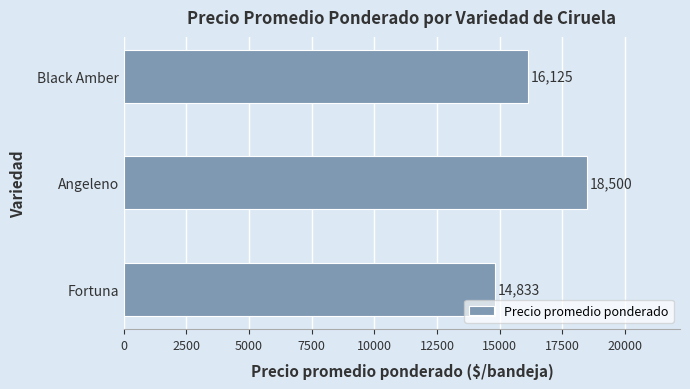

How many categories are shown in the chart?

3